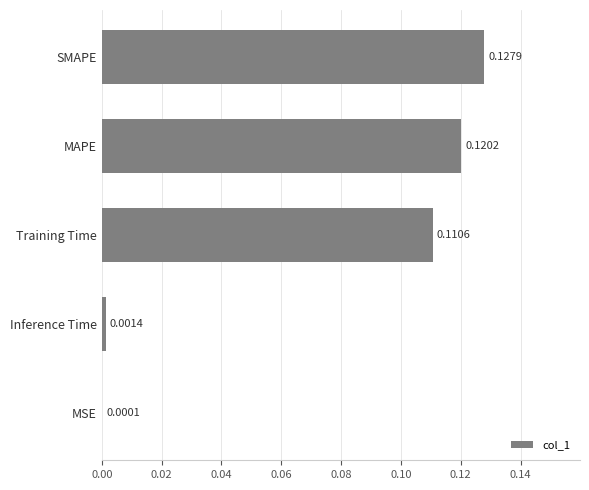

Where is the data nearest to the value 0?

MSE